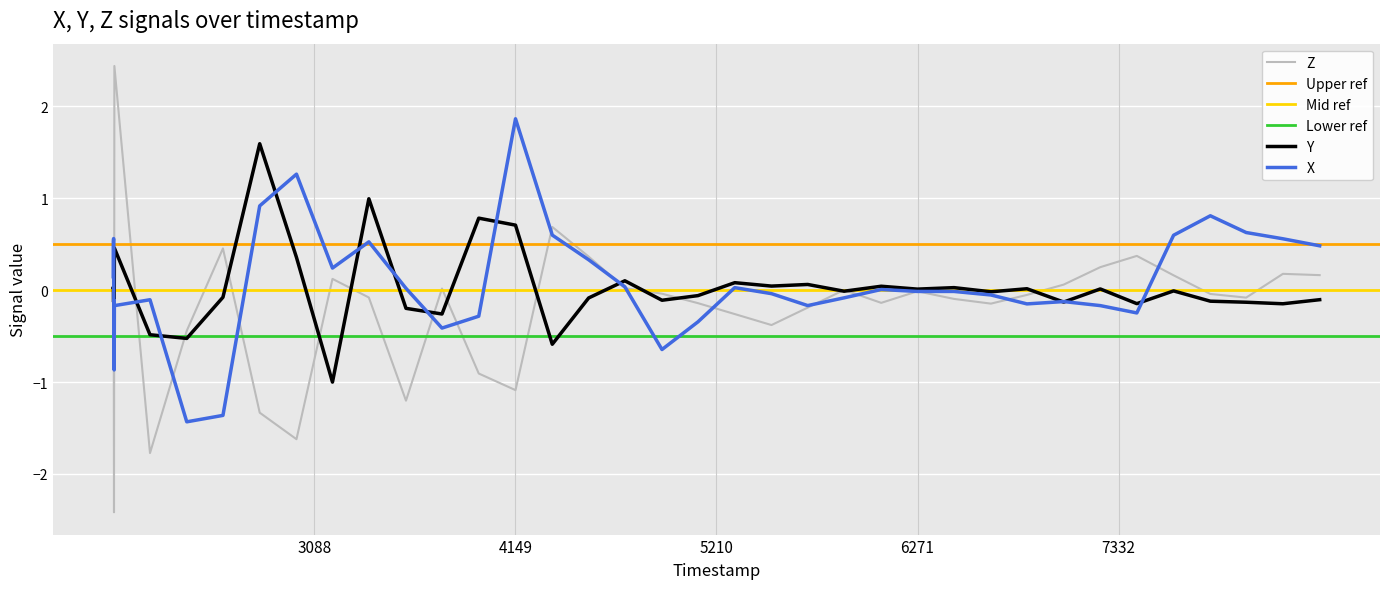

What is the maximum value shown in the chart?

2.4